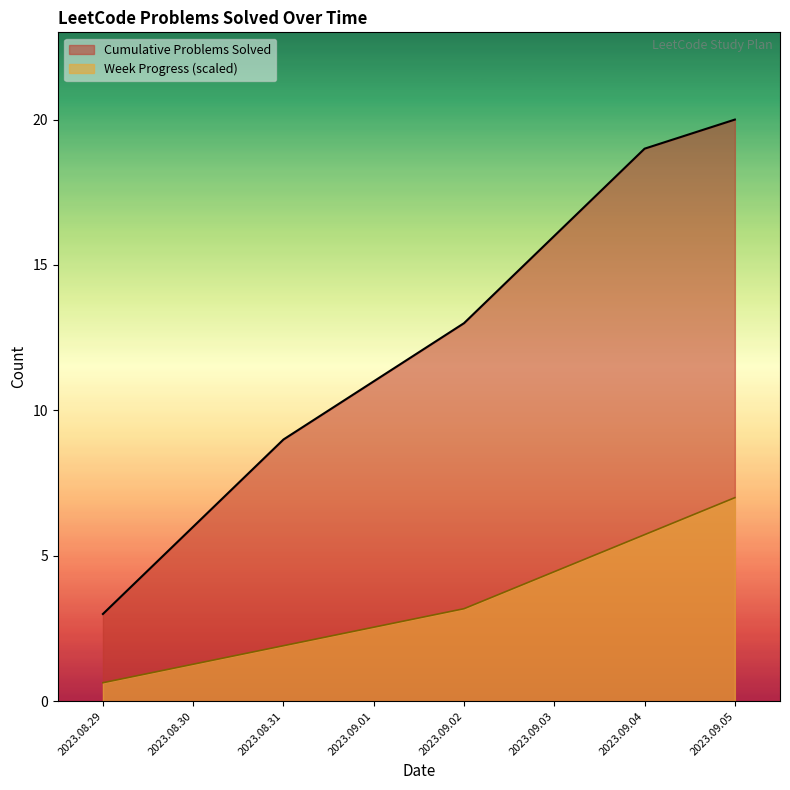

Is the value of Problem Number at 2023.09.05 greater than the value of Week Cumulative at 2023.09.04?

Yes